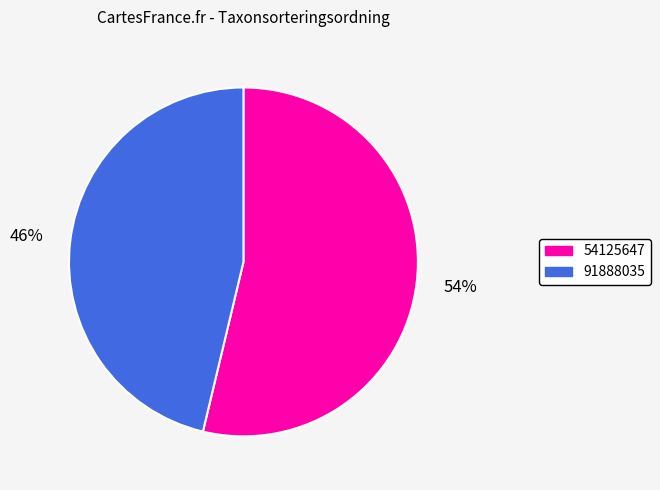

Approximately how many times larger is the value at 54125647 compared to 91888035?

1.2